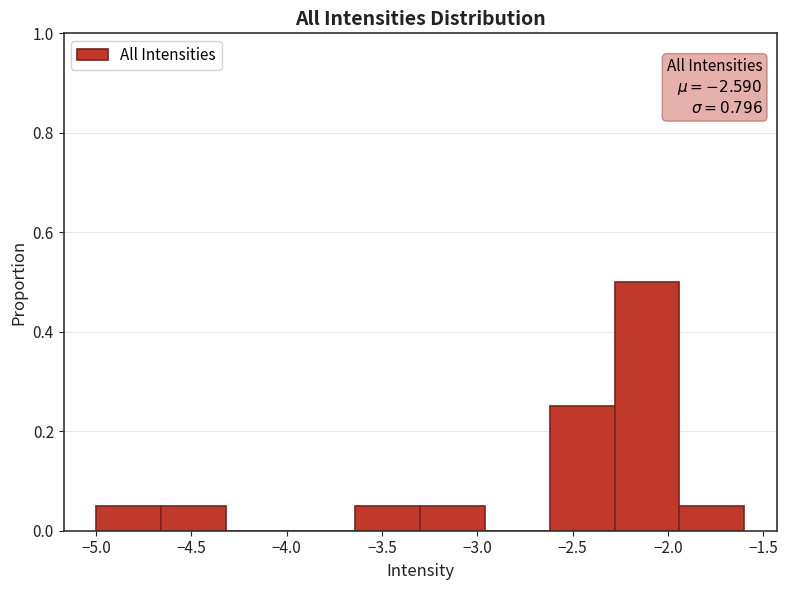

Which range on the x-axis has the tallest bar?

-2.28 to -1.94